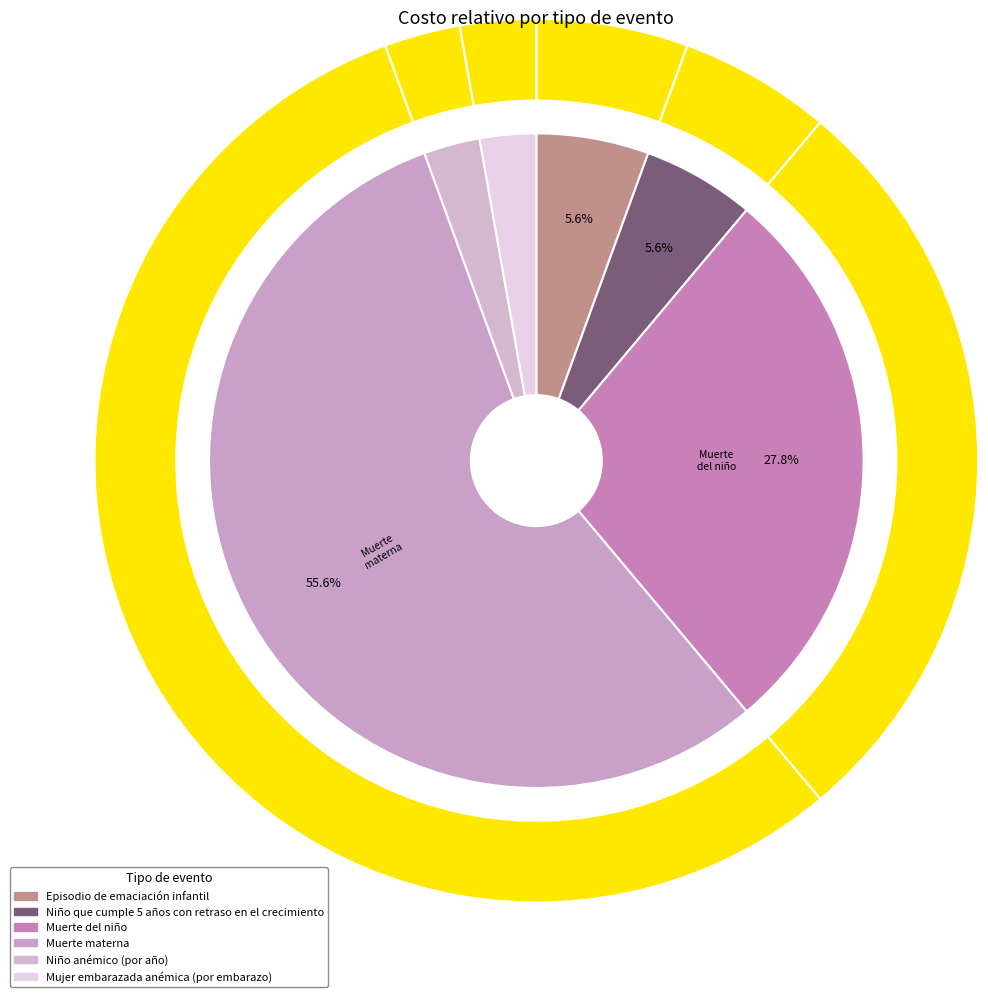

What percentage do Episodio de emaciación infantil and Mujer embarazada anémica (por embarazo) together represent?

8.3%